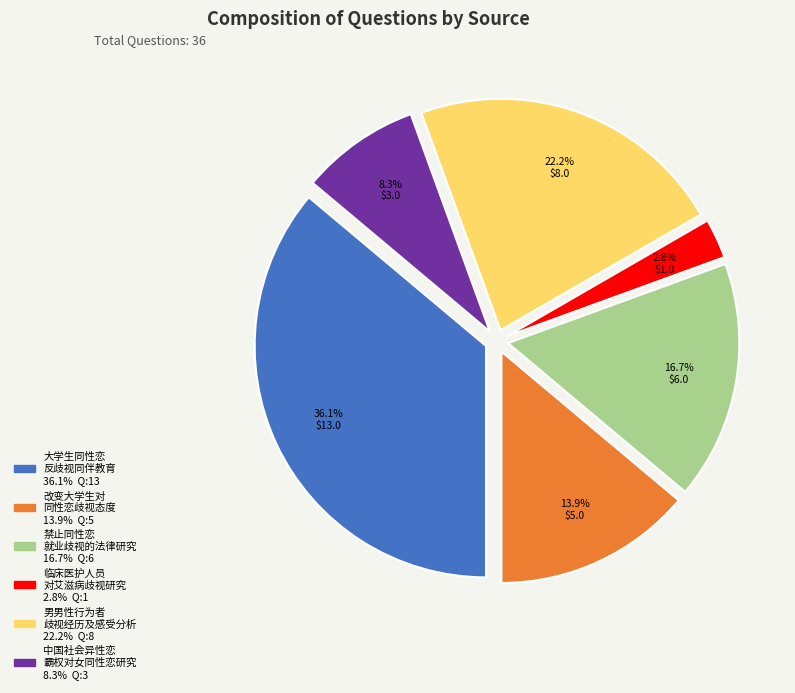

Is there any slice that represents more than half of the pie?

No